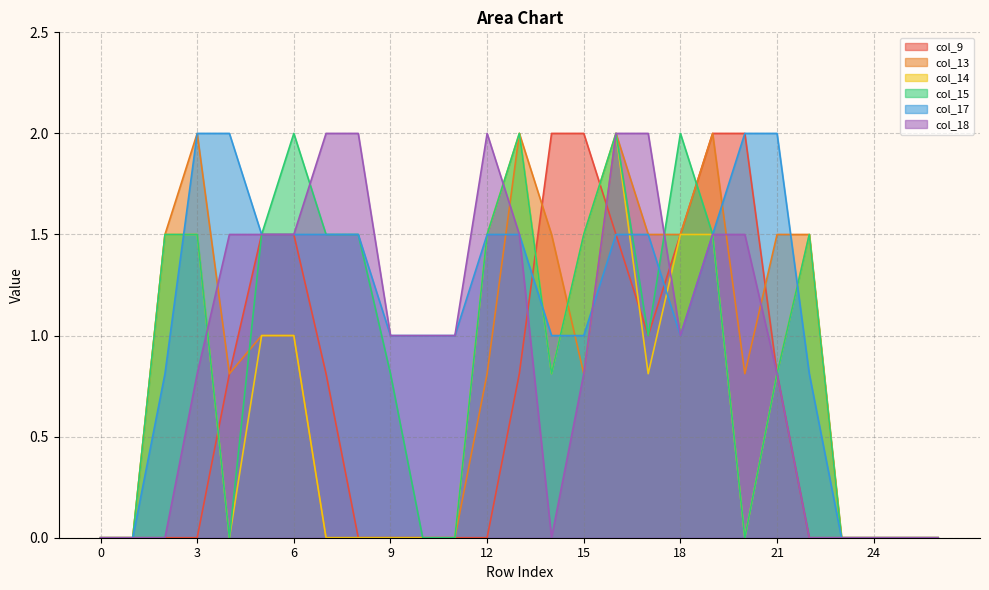

How many categories are shown in the chart?

27